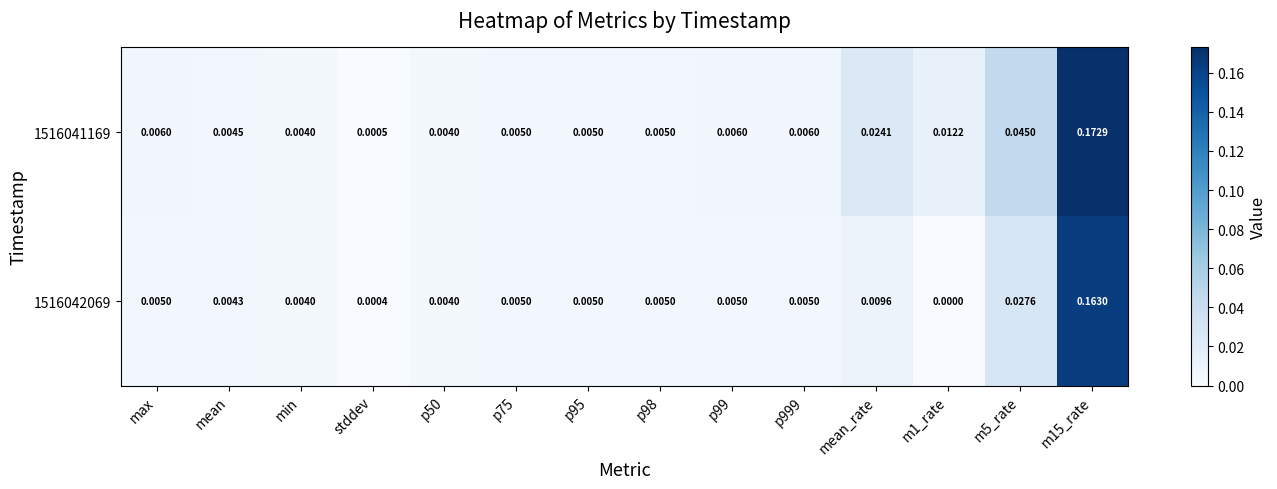

At which label is 1516041169 closest to 0?

stddev